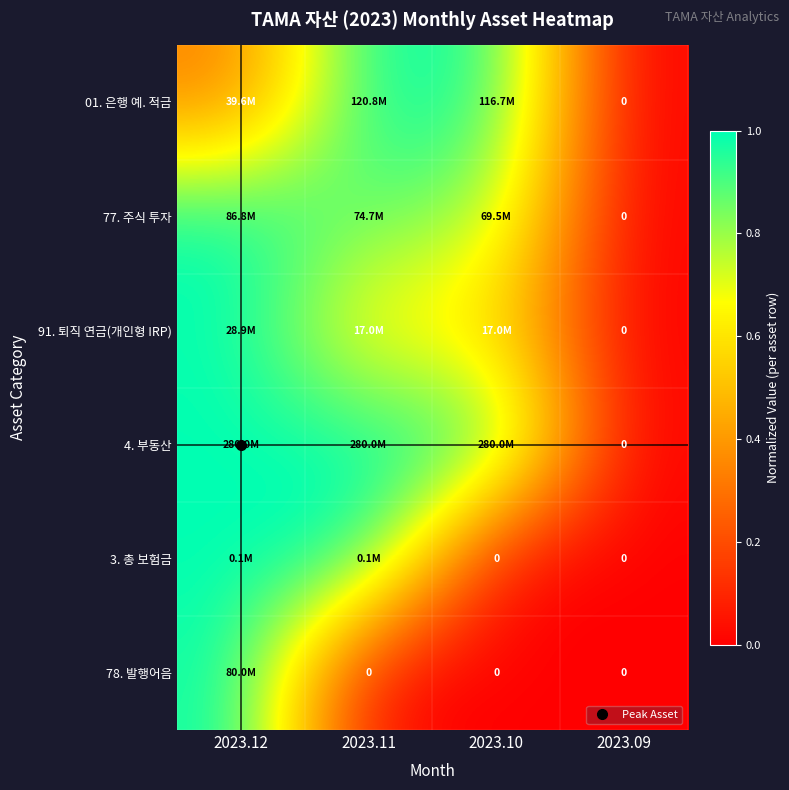

The value of 01. 은행 예. 적금 at 2023.12 is 0.5. True or false?

False